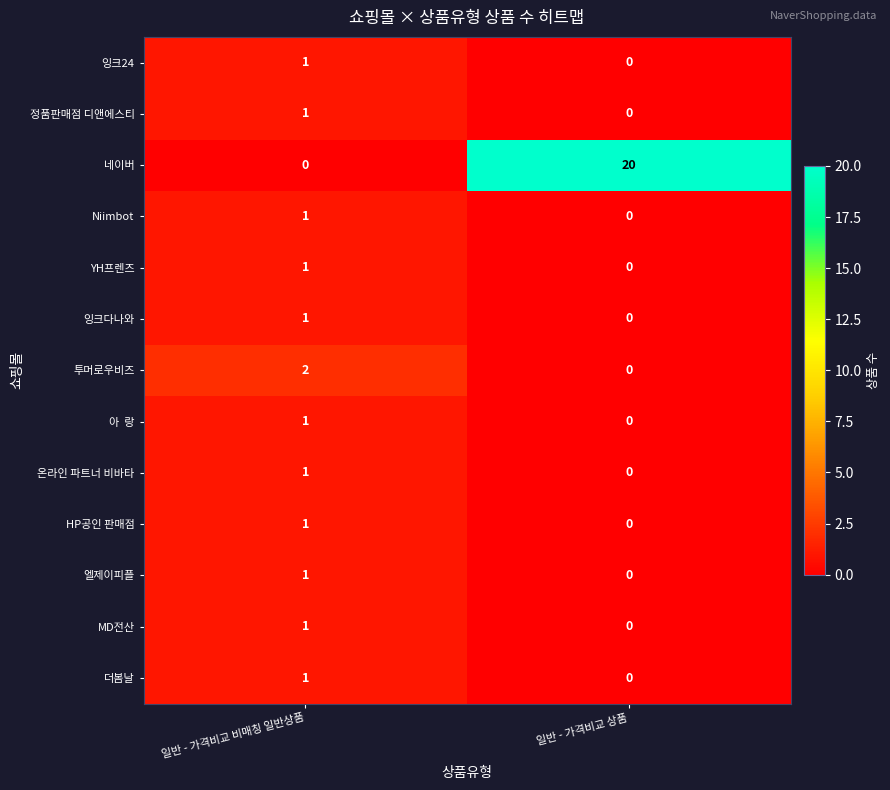

Which category has the highest value in the 온라인 파트너 비바타 series?

일반 - 가격비교 비매칭 일반상품